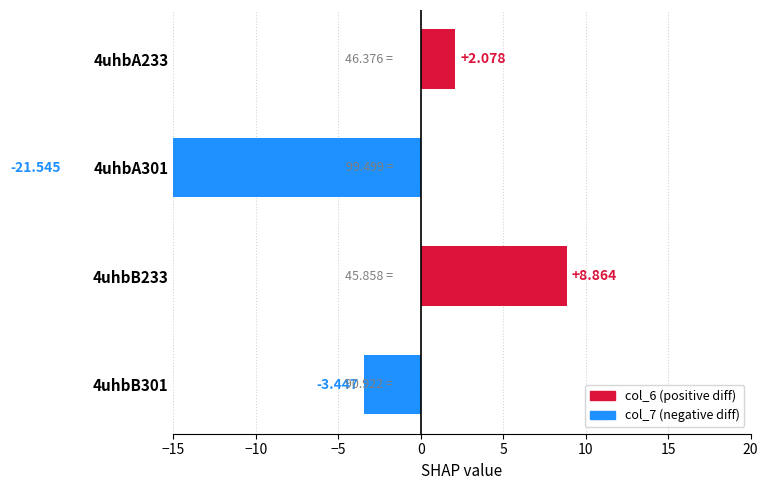

How many values are above zero?

2